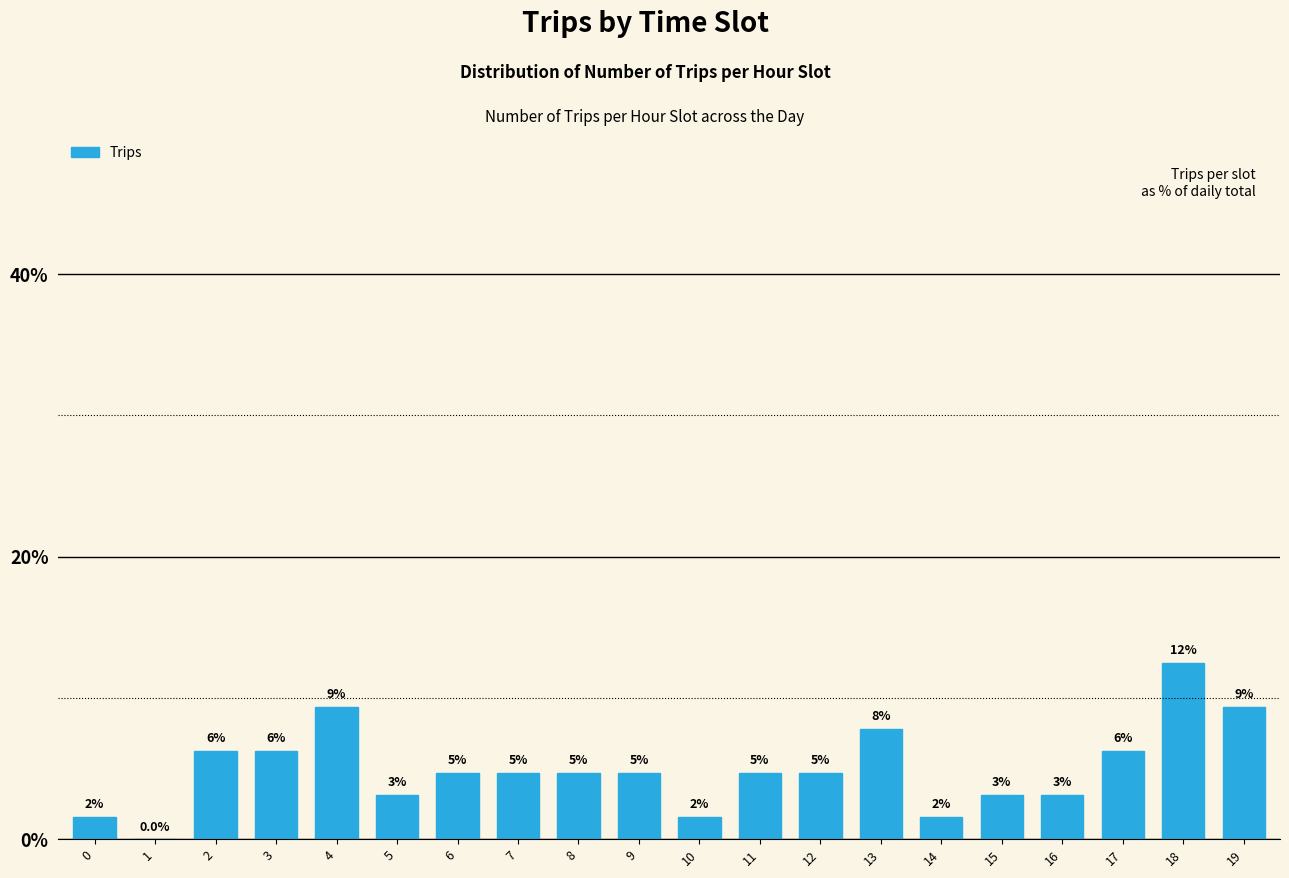

Are the bars horizontal?

No